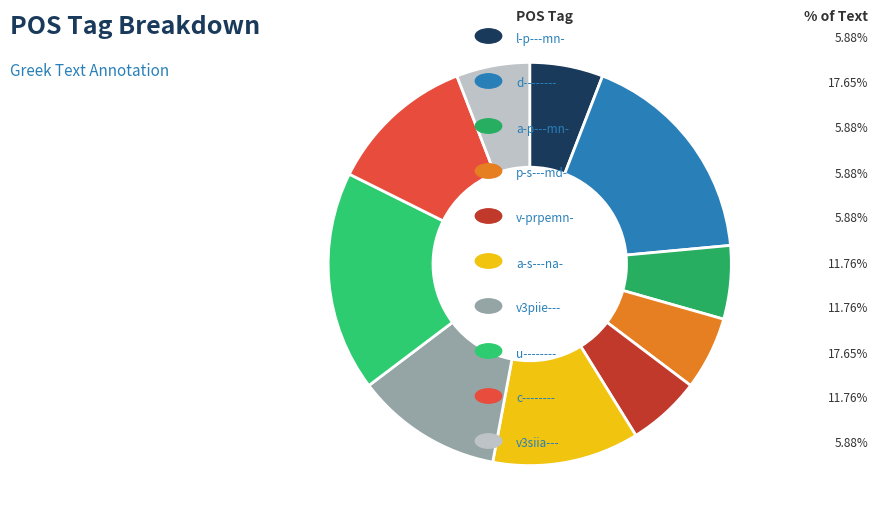

Count the number of slices in the pie.

10